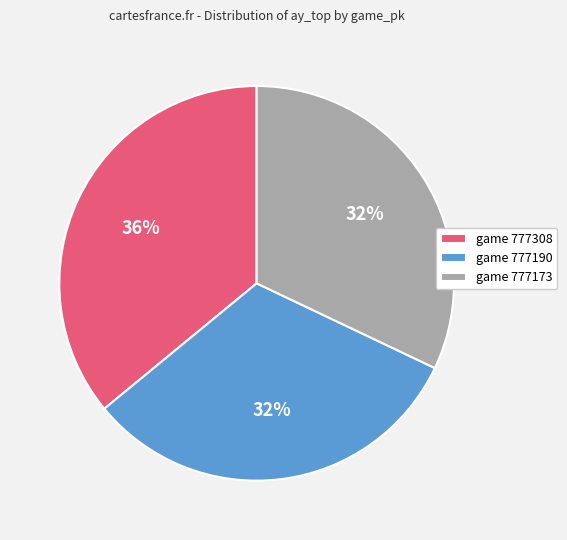

Combined, do game 777308 and game 777190 account for over 50%?

Yes